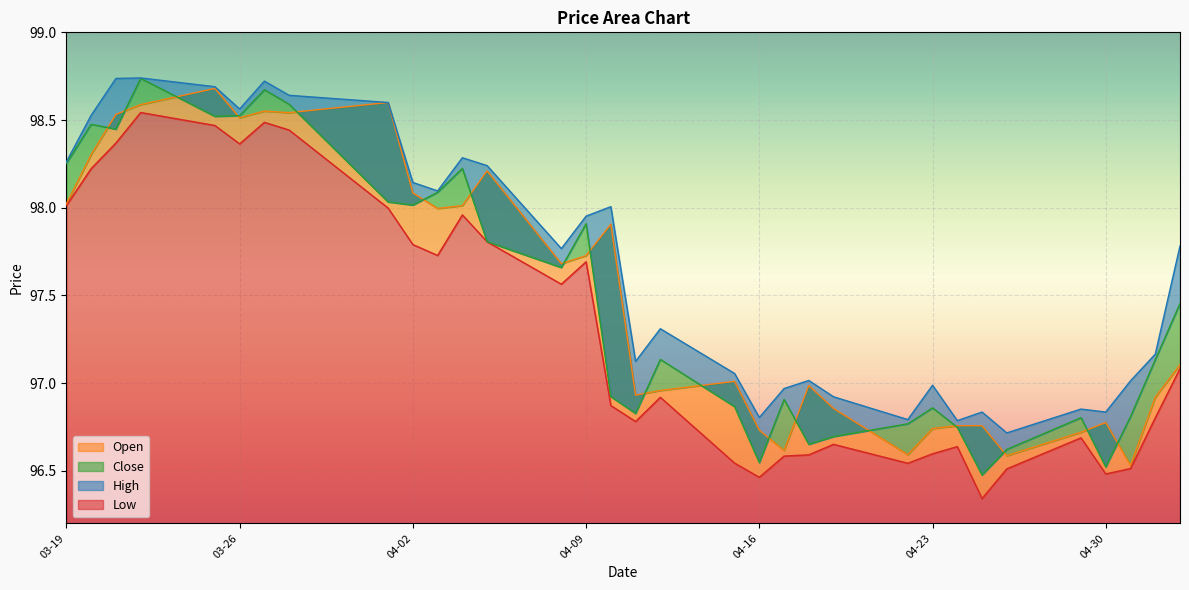

Where is the first local minimum for High?

03-26